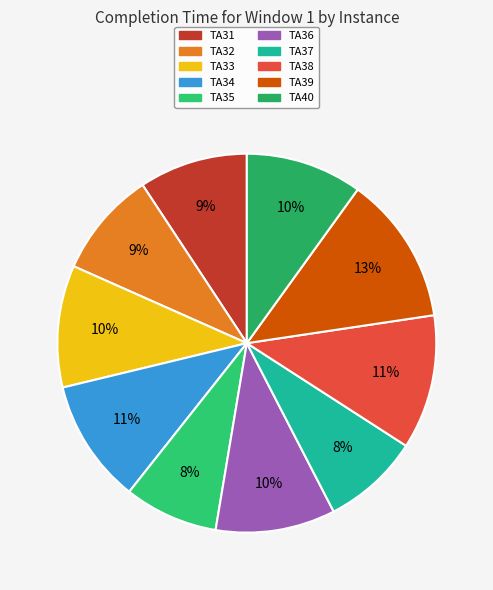

Does TA35 account for over 50% of the chart?

No